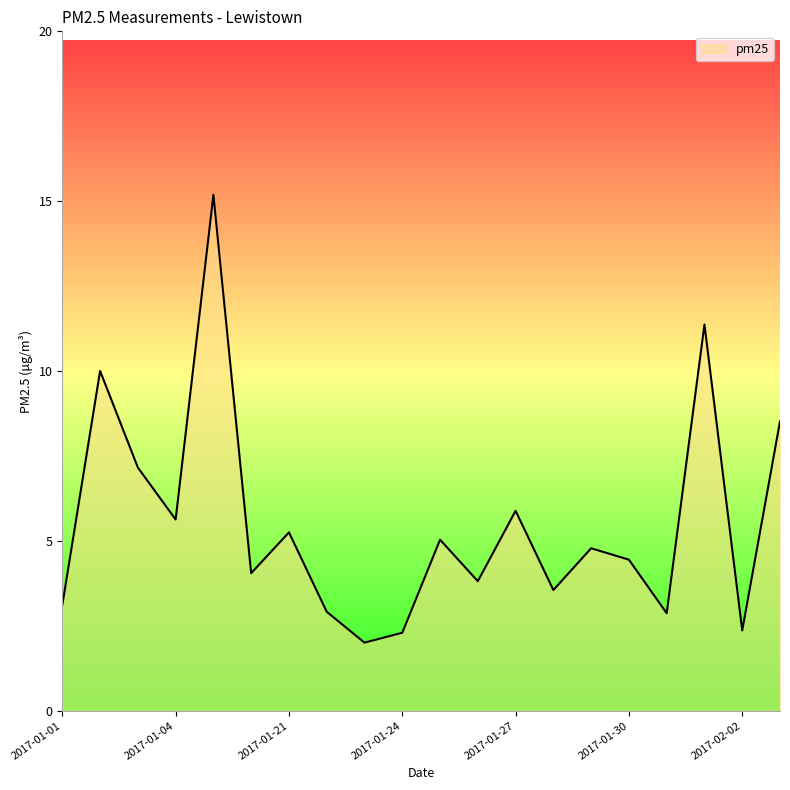

What is the maximum value shown in the chart?

15.2